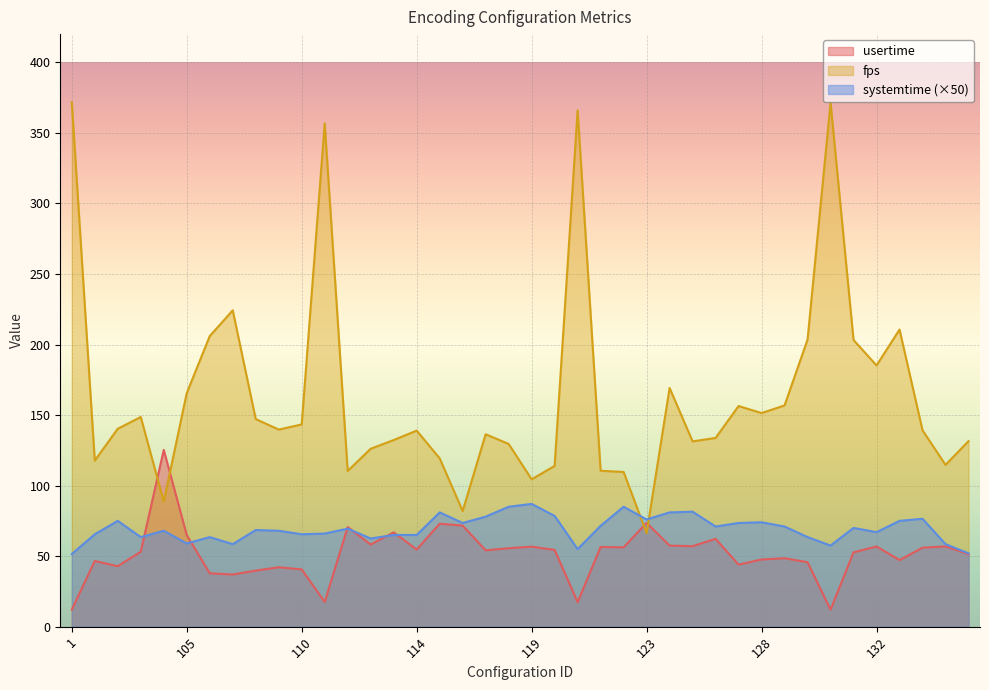

Which has a higher value, 136 or 127?

136